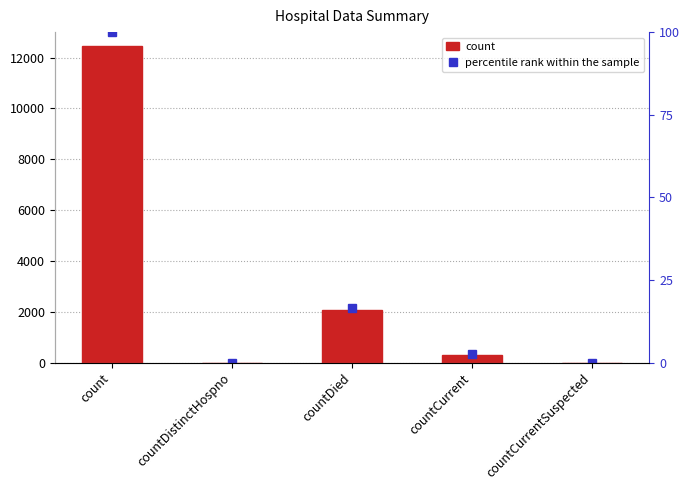

Are the bars horizontal?

No